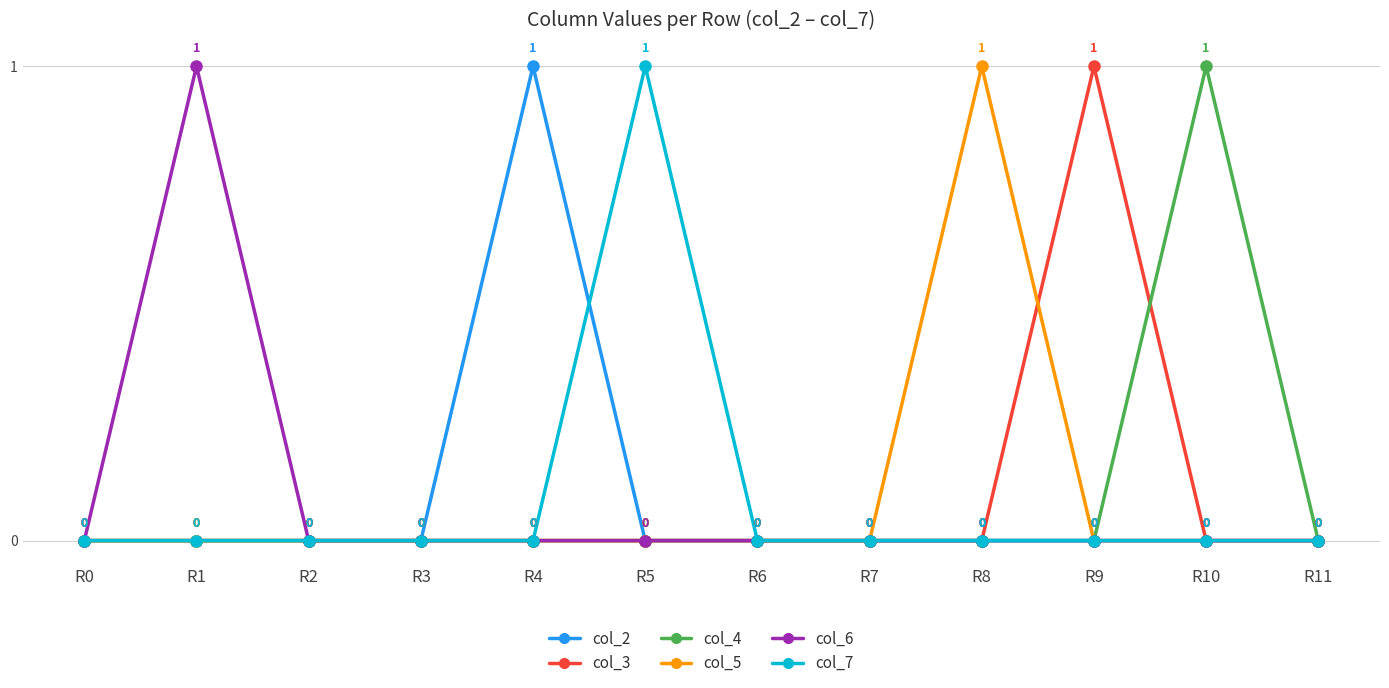

The value of col_3 at R4 is 0. True or false?

True